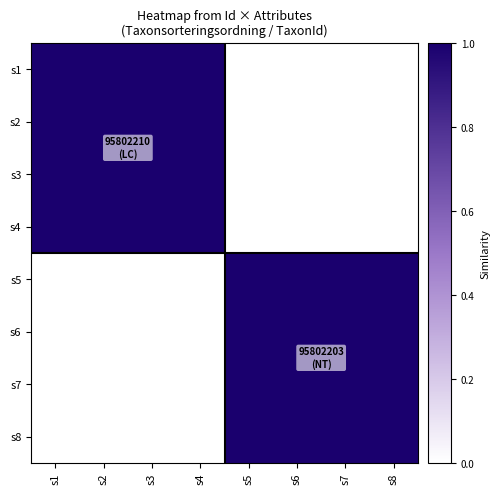

What is the difference between the highest and lowest values at s4?

1.0